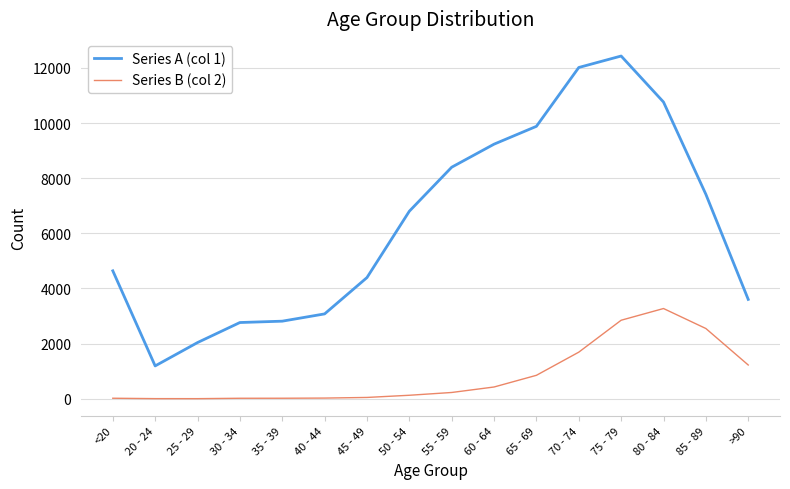

True or false: Series B (col 2) and Series A (col 1) cross at least once.

False